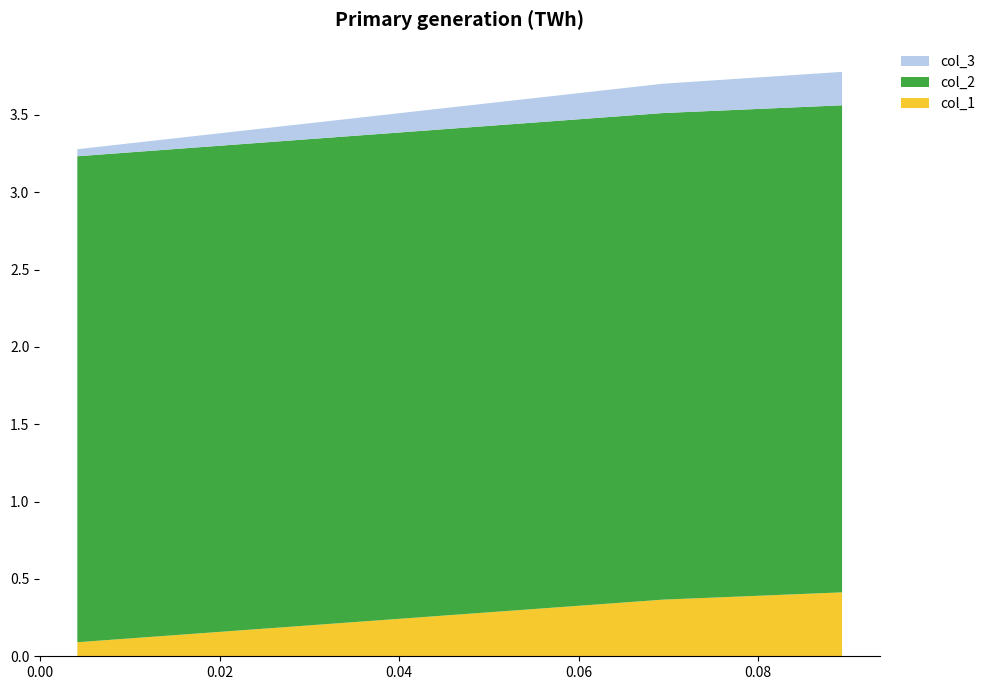

What is the highest value of the col_1 series?

0.4